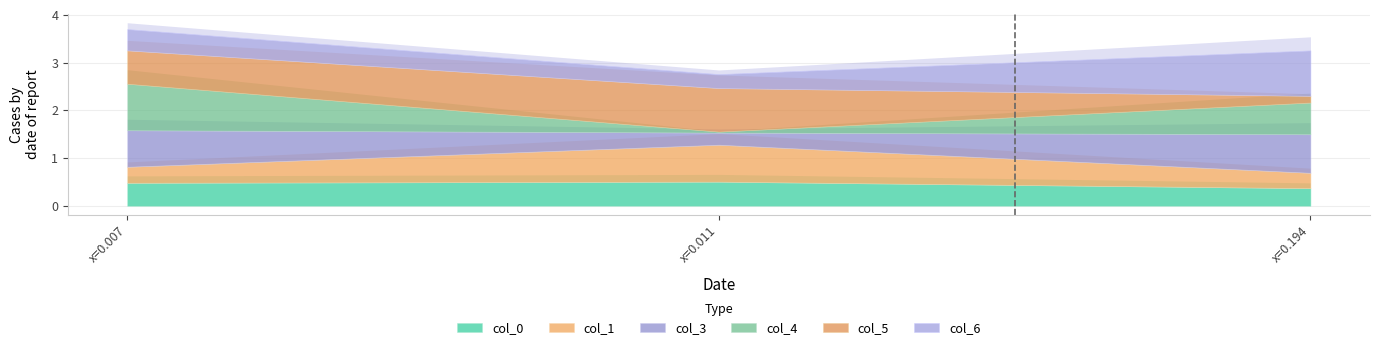

How many lines are shown in the chart?

6